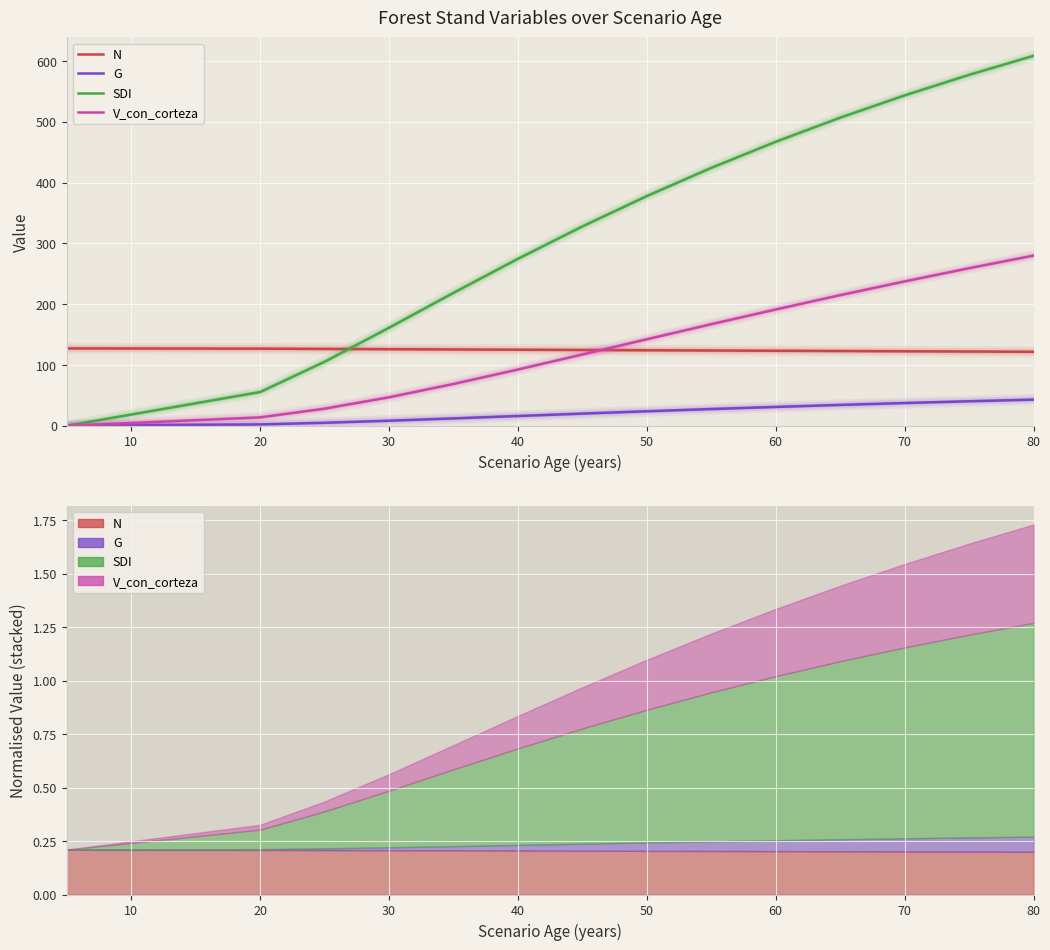

The G series shows 31.1 at 60. True or false?

True